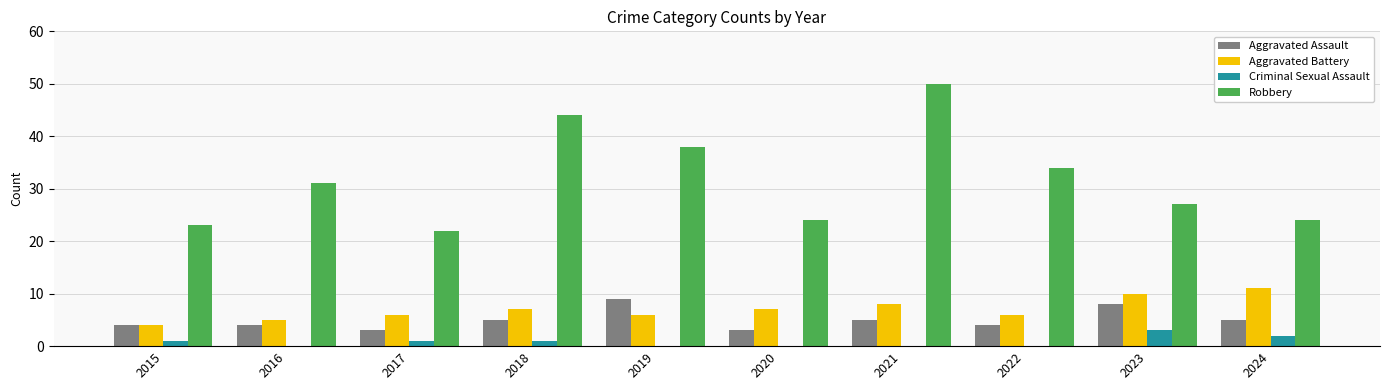

At which category is the sum across all series the highest?

2021